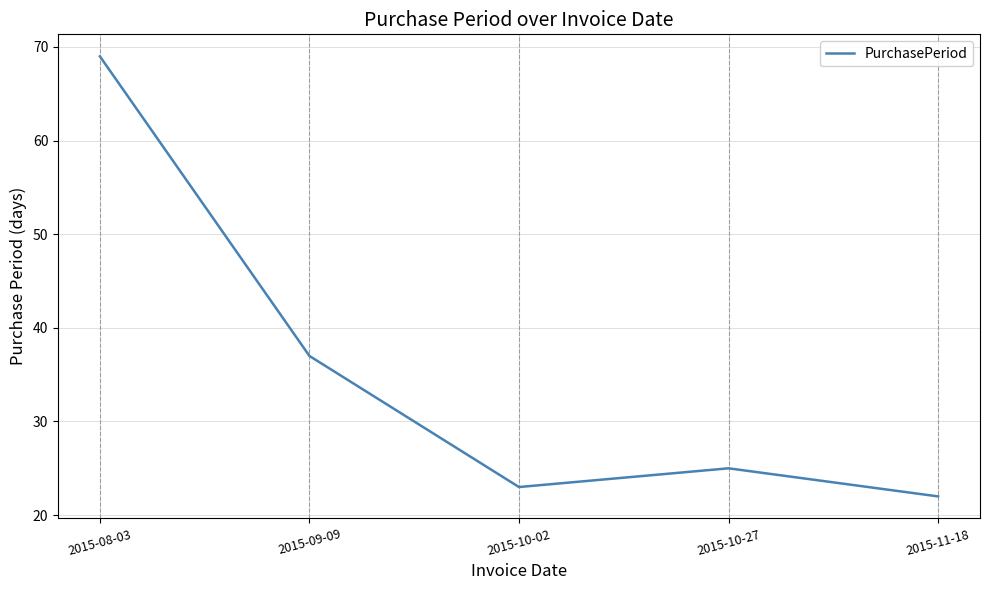

What is the difference between the values at 2015-08-03 and 2015-10-02?

46